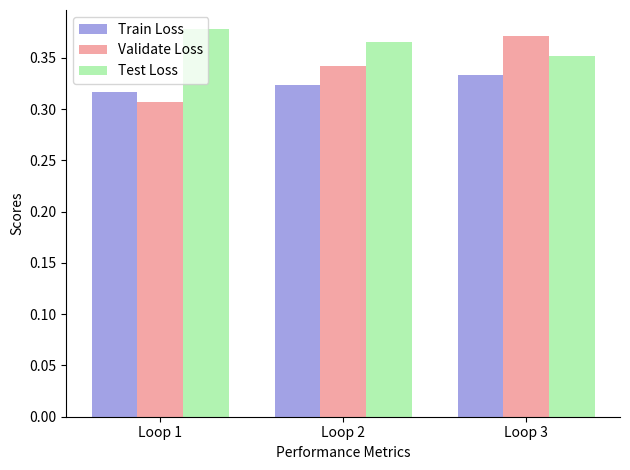

At which category is the sum across all series the highest?

Loop 3